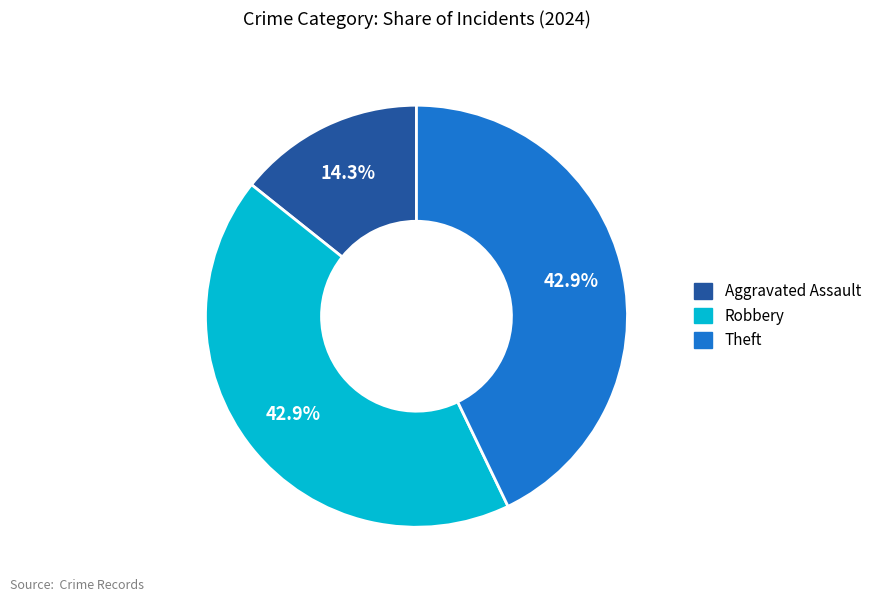

Is there any slice that represents more than half of the pie?

No